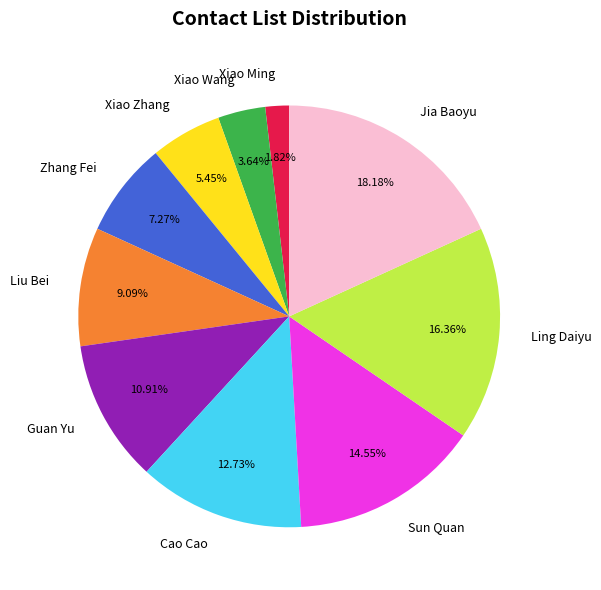

Is it true that Xiao Zhang is 1% of the pie?

False